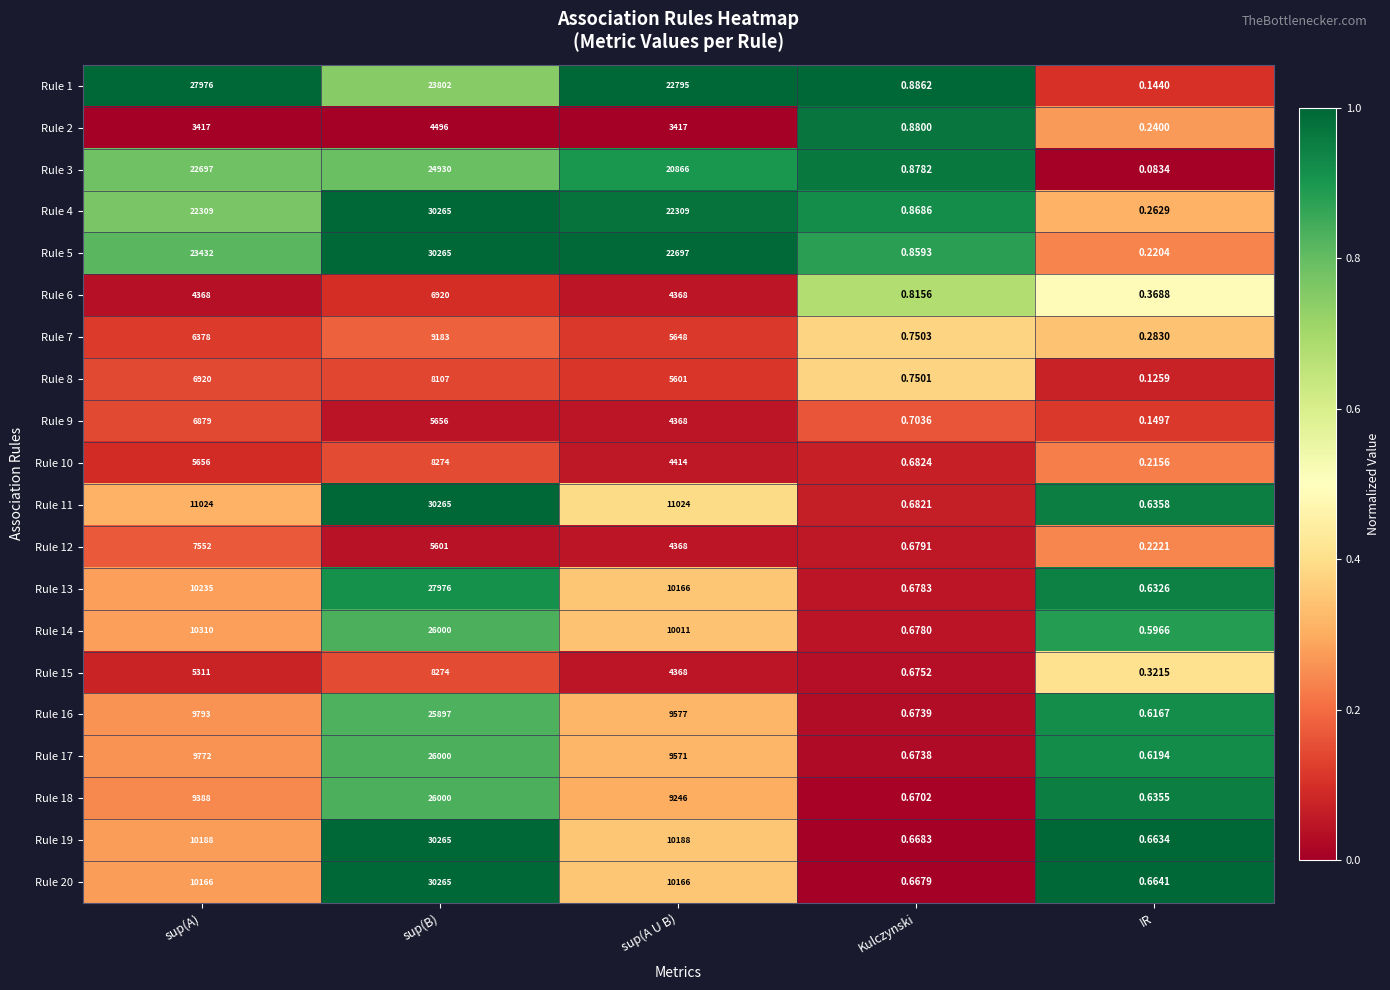

Is the value of Rule 20 at IR greater than the value of Rule 3 at sup(A)?

No